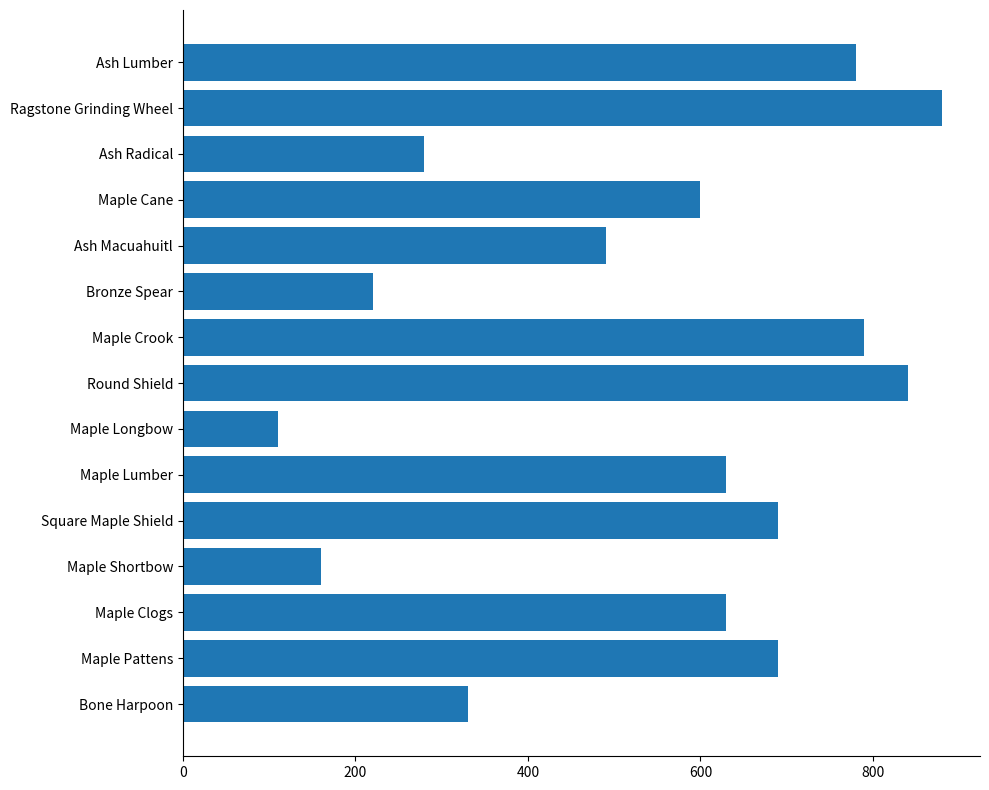

Reading bottom to top, transcribe all the data shown in this chart.

Bone Harpoon=330	Maple Pattens=690	Maple Clogs=630	Maple Shortbow=160	Square Maple Shield=690	Maple Lumber=630	Maple Longbow=110	Round Shield=840	Maple Crook=790	Bronze Spear=220	Ash Macuahuitl=490	Maple Cane=600	Ash Radical=280	Ragstone Grinding Wheel=880	Ash Lumber=780